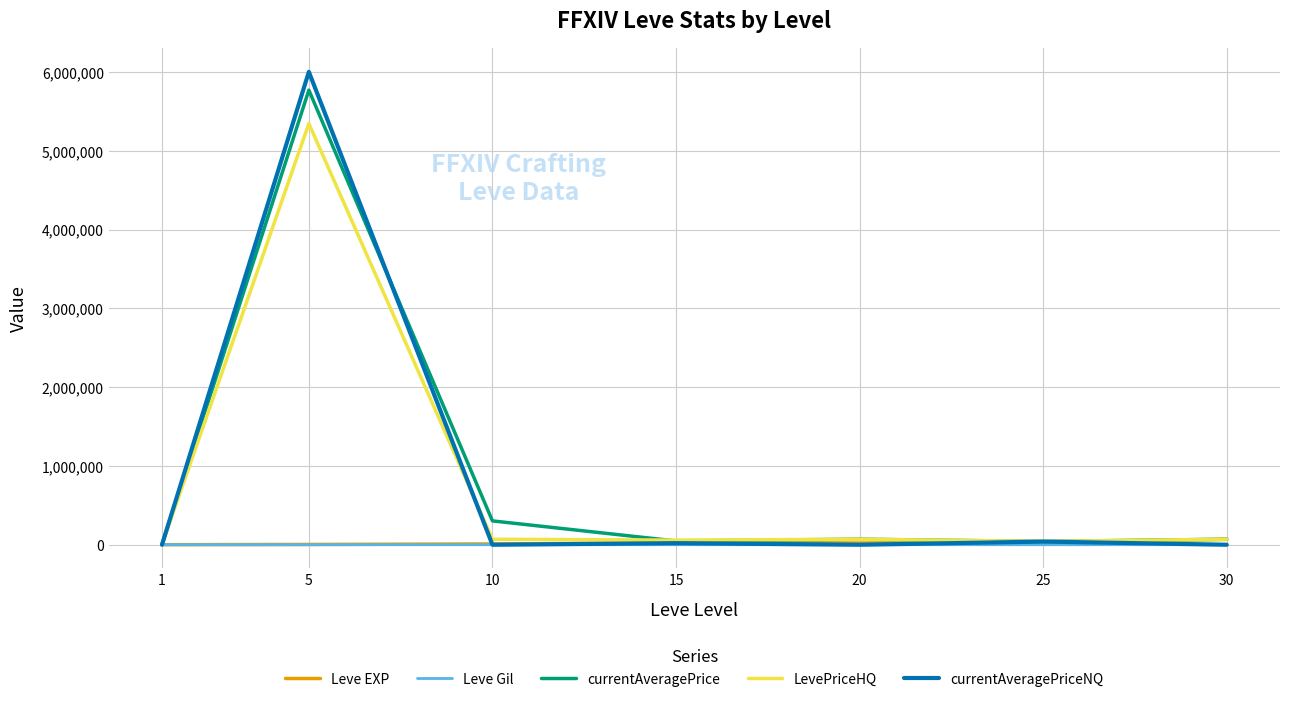

What is the difference between the maximum and minimum values in the Leve Gil series?

416.0